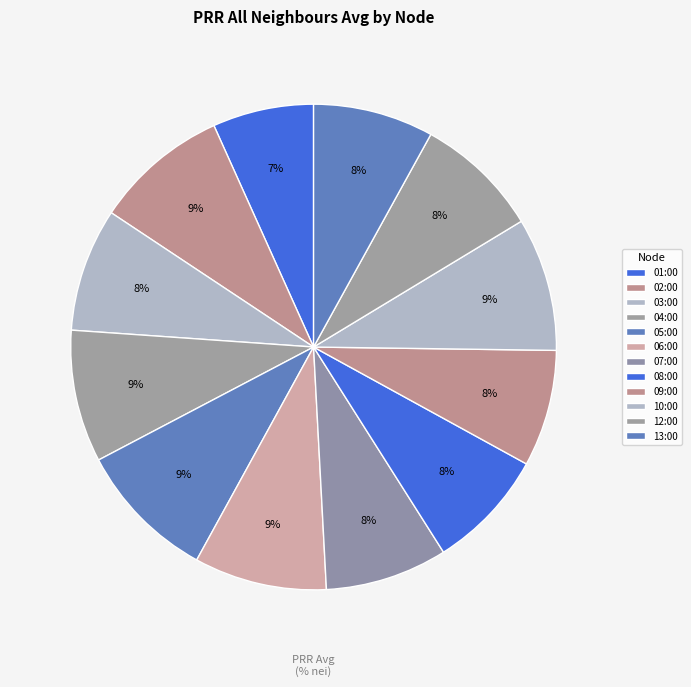

Count the number of slices in the pie.

12